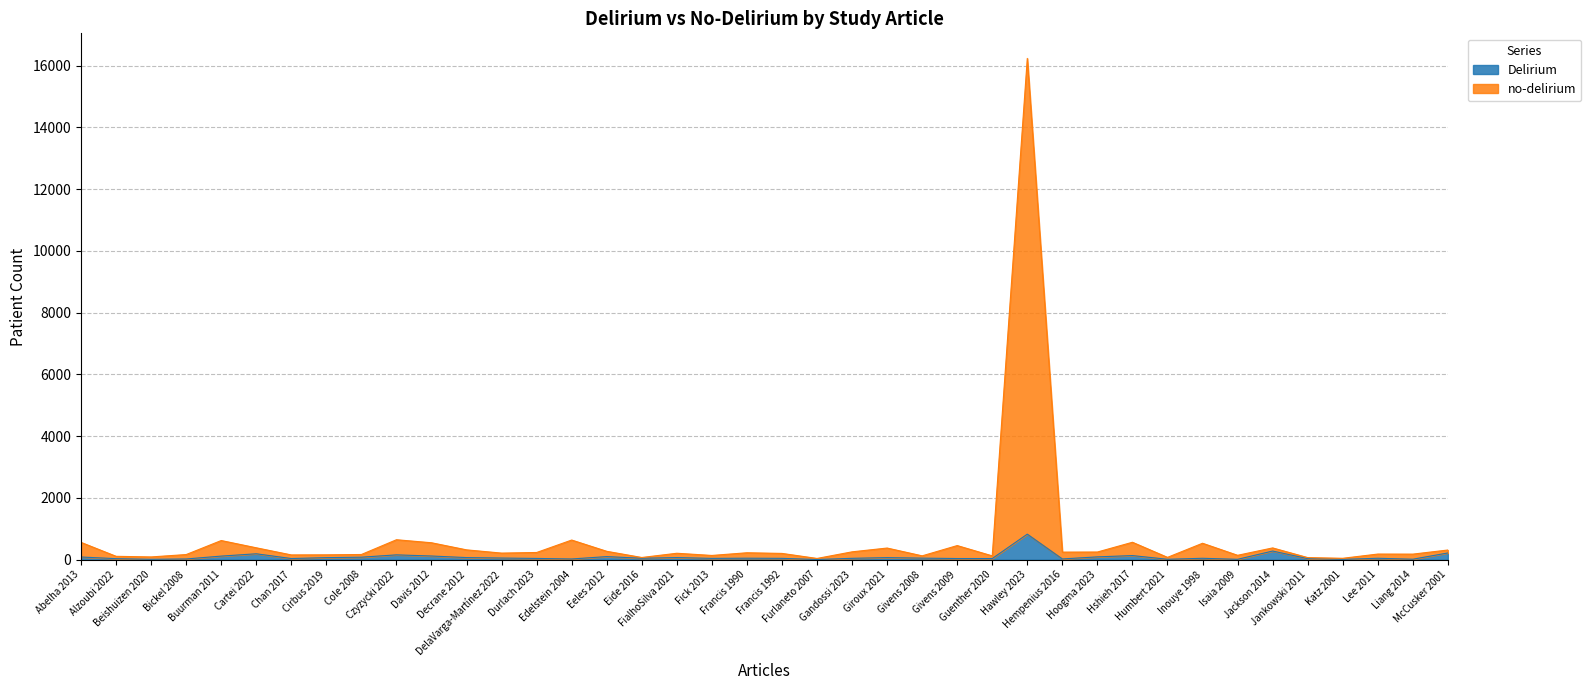

Count the number of categories in the chart.

40